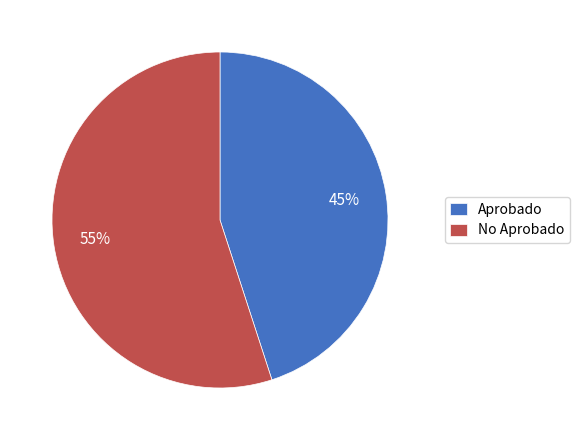

What percentage is the Aprobado slice, to the nearest percent?

45%